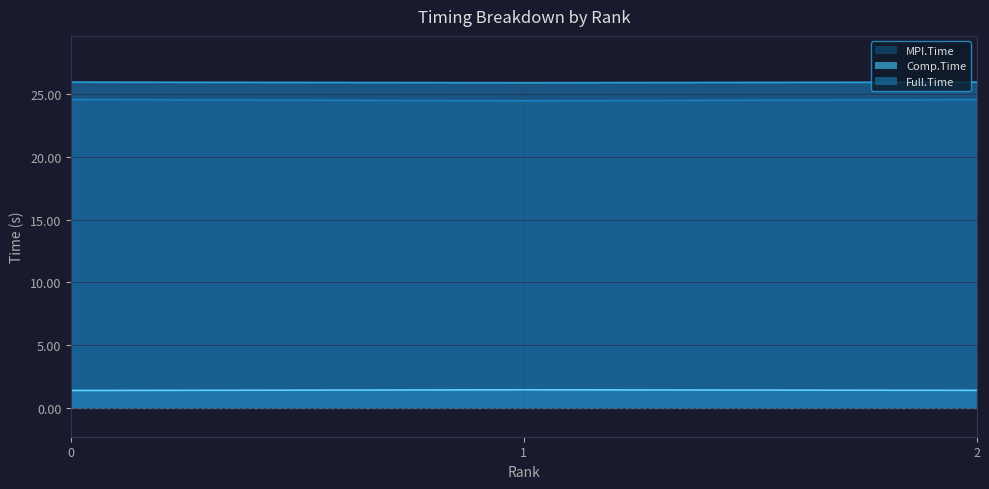

Is it true that Full.Time equals 39.6 at 0?

False